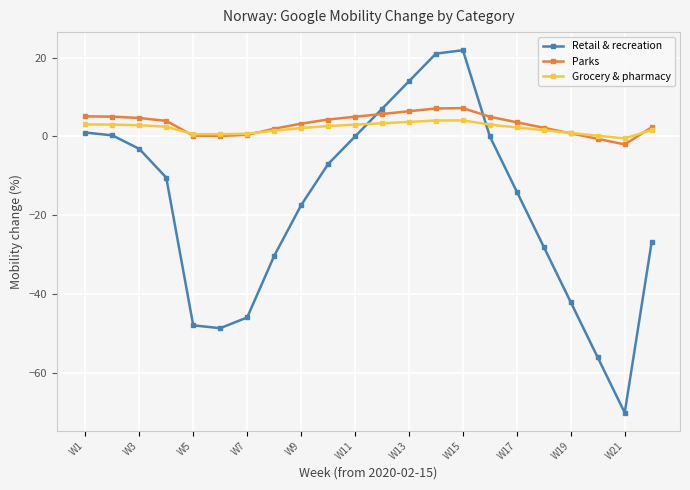

What are all the series names shown in the legend?

Retail & recreation, Parks, Grocery & pharmacy